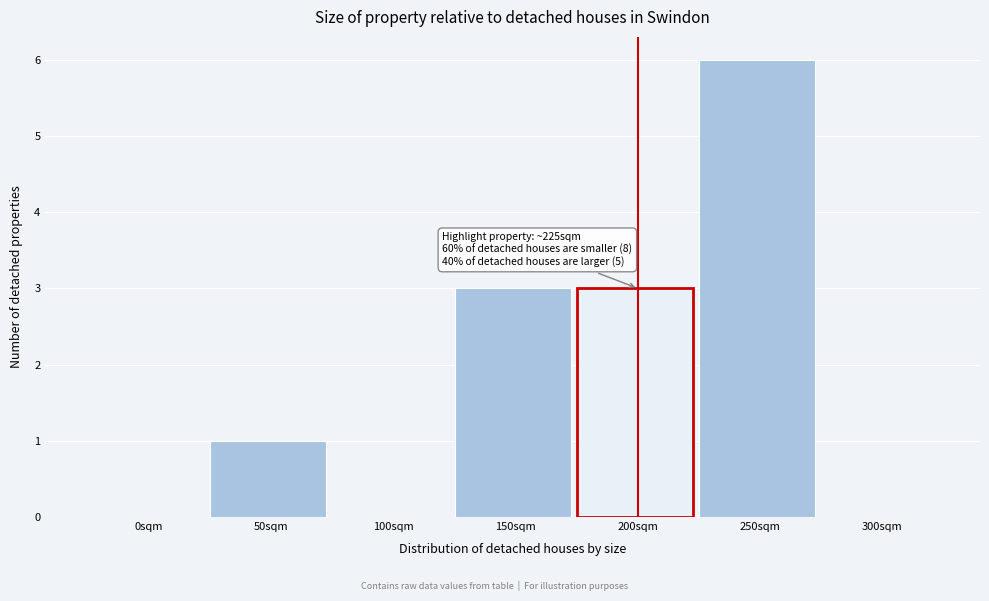

Reading left to right, what are all the values shown in this chart?

0sqm=0	50sqm=1	100sqm=0	150sqm=3	200sqm=3	250sqm=6	300sqm=0